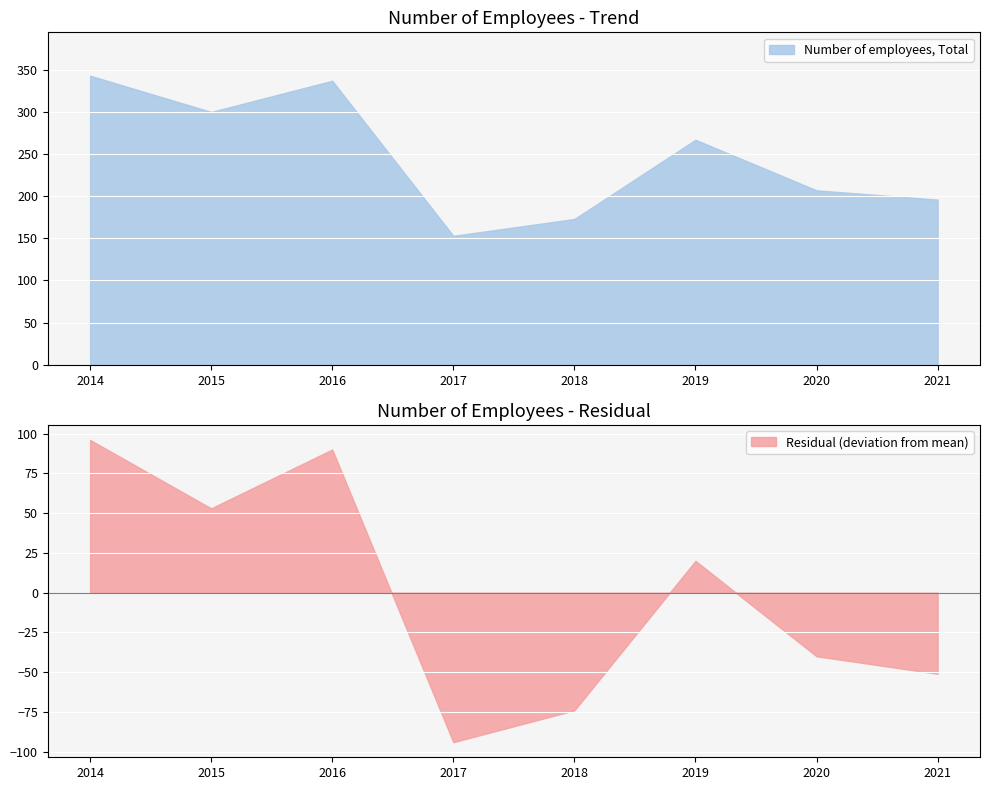

How many interior local valleys (lower than both neighbors) does the data have?

2